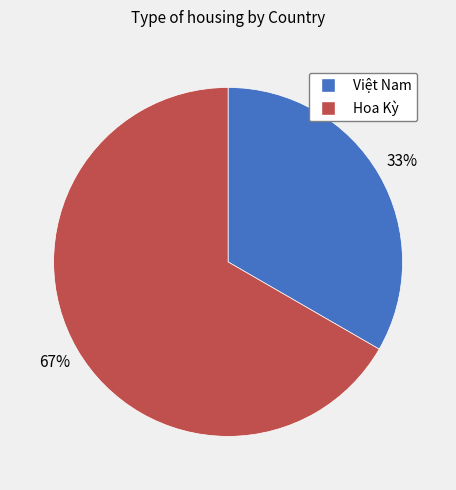

Rank the categories by value from highest to lowest.

Hoa Kỳ, Việt Nam